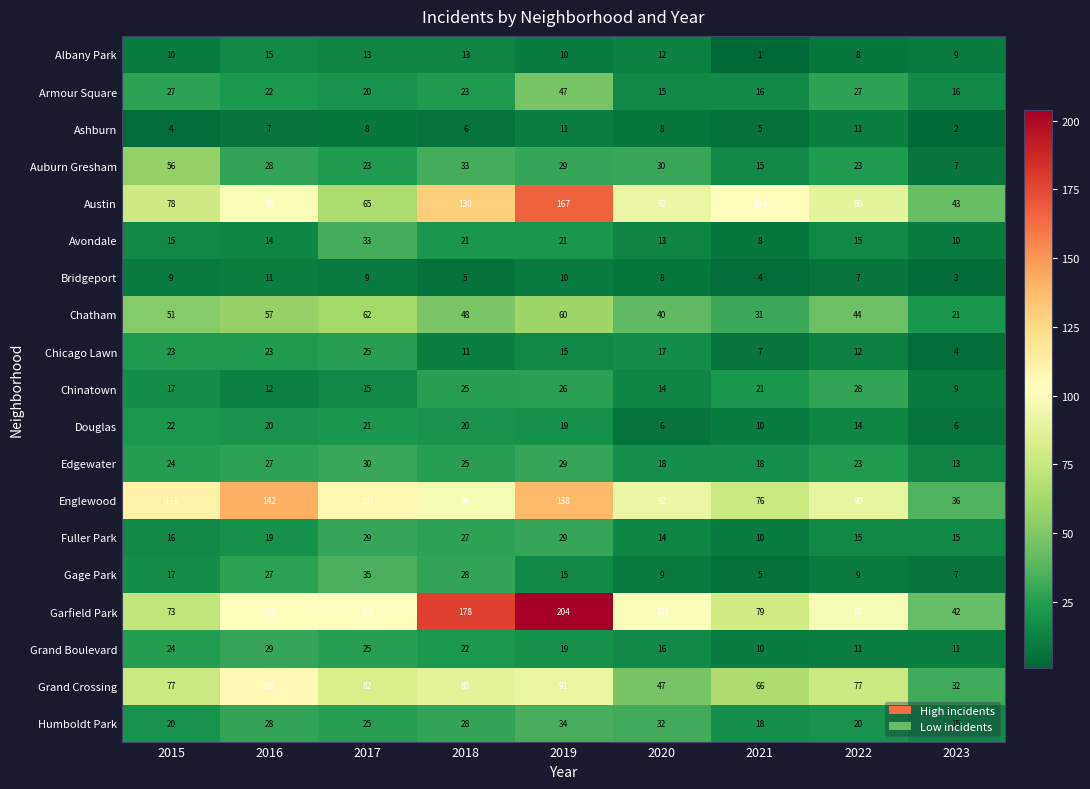

The Edgewater series shows 15 at 2022. True or false?

False